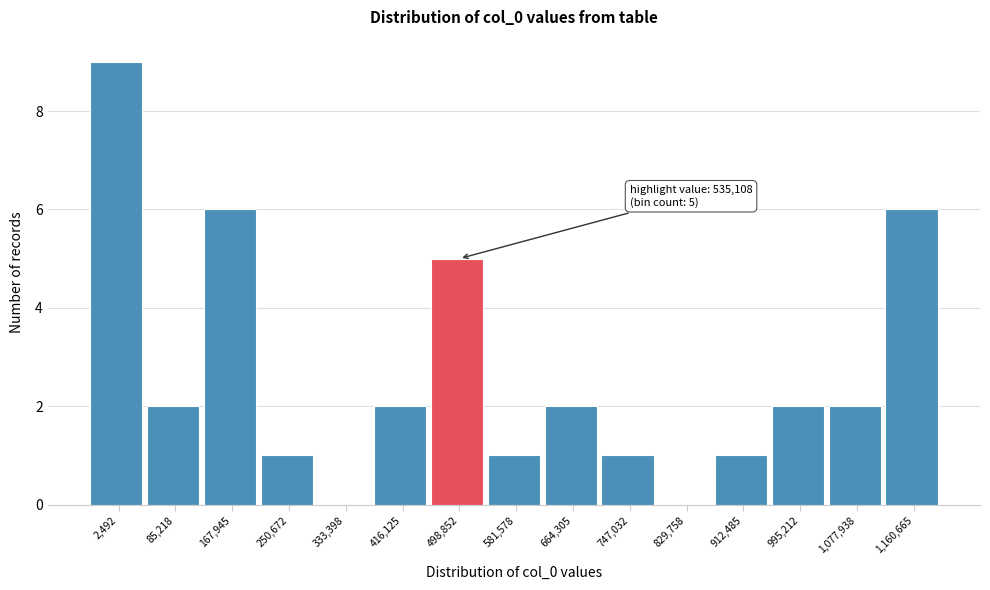

Reading left to right, extract all data points from this chart.

2,492=9	85,218=2	167,945=6	250,672=1	333,398=0	416,125=2	498,852=5	581,578=1	664,305=2	747,032=1	829,758=0	912,485=1	995,212=2	1,077,938=2	1,160,665=6